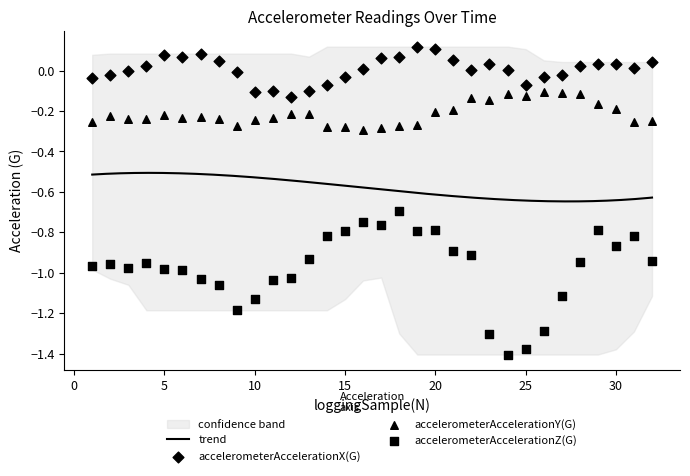

Which series has the largest Y range (max minus min)?

accelerometerAccelerationZ(G)